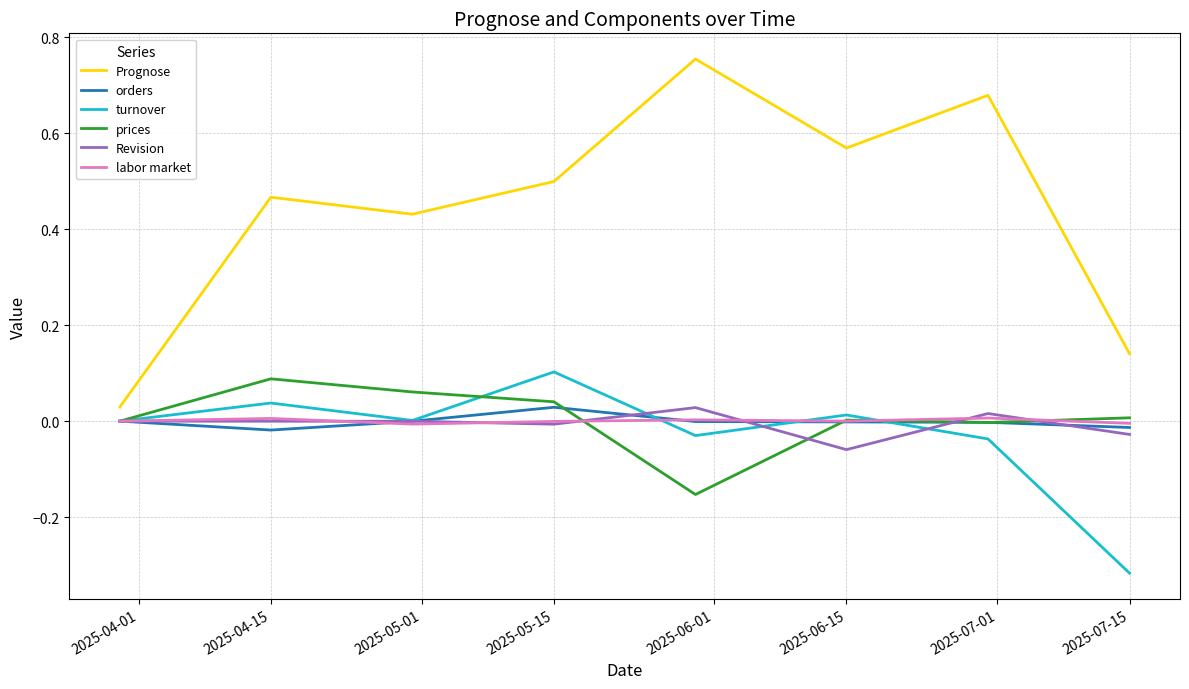

True or false: Prognose and labor market intersect in this chart.

False